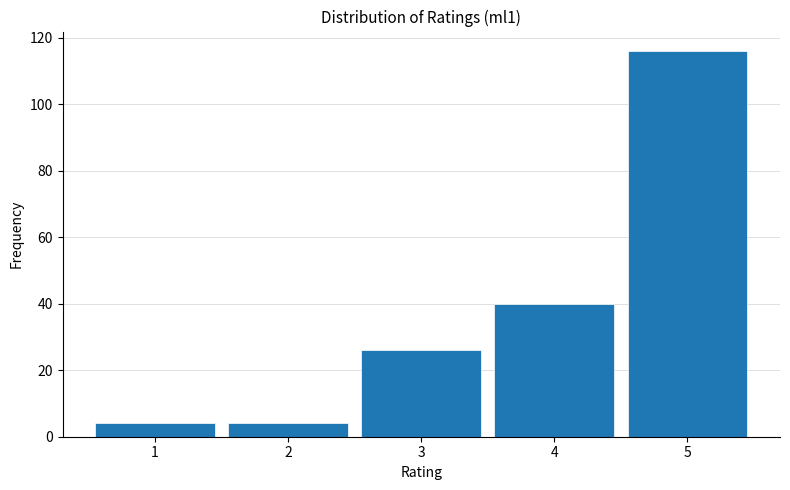

How tall is the bar that spans 0.5 to 1.5 on the x-axis? The values are not printed on the chart, so give them approximately, as read against the axis.

4